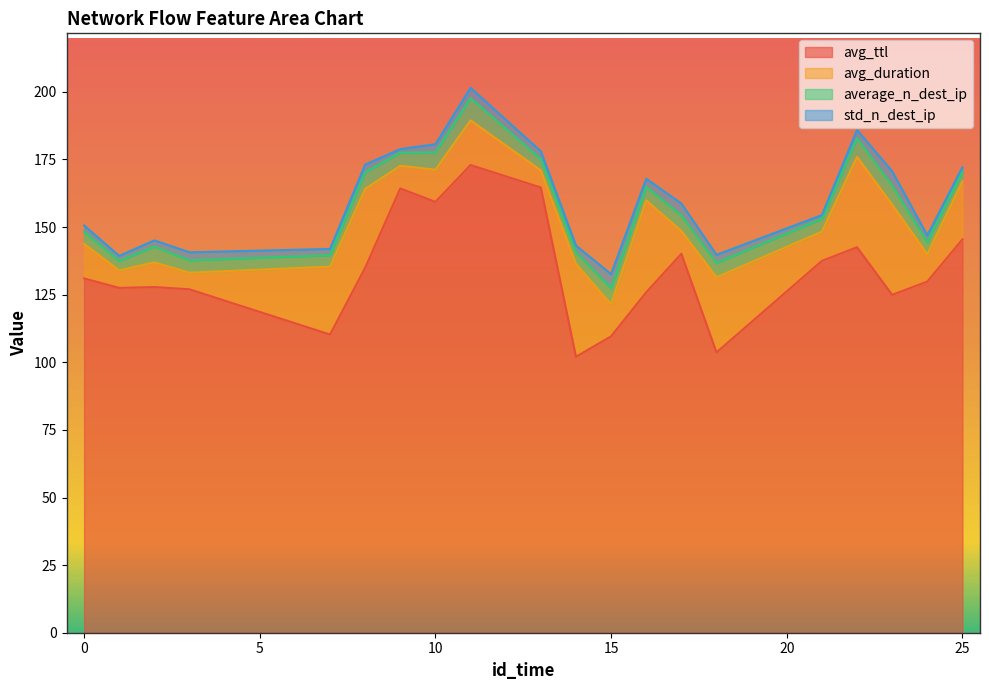

How many values in the avg_ttl series exceed 131?

10